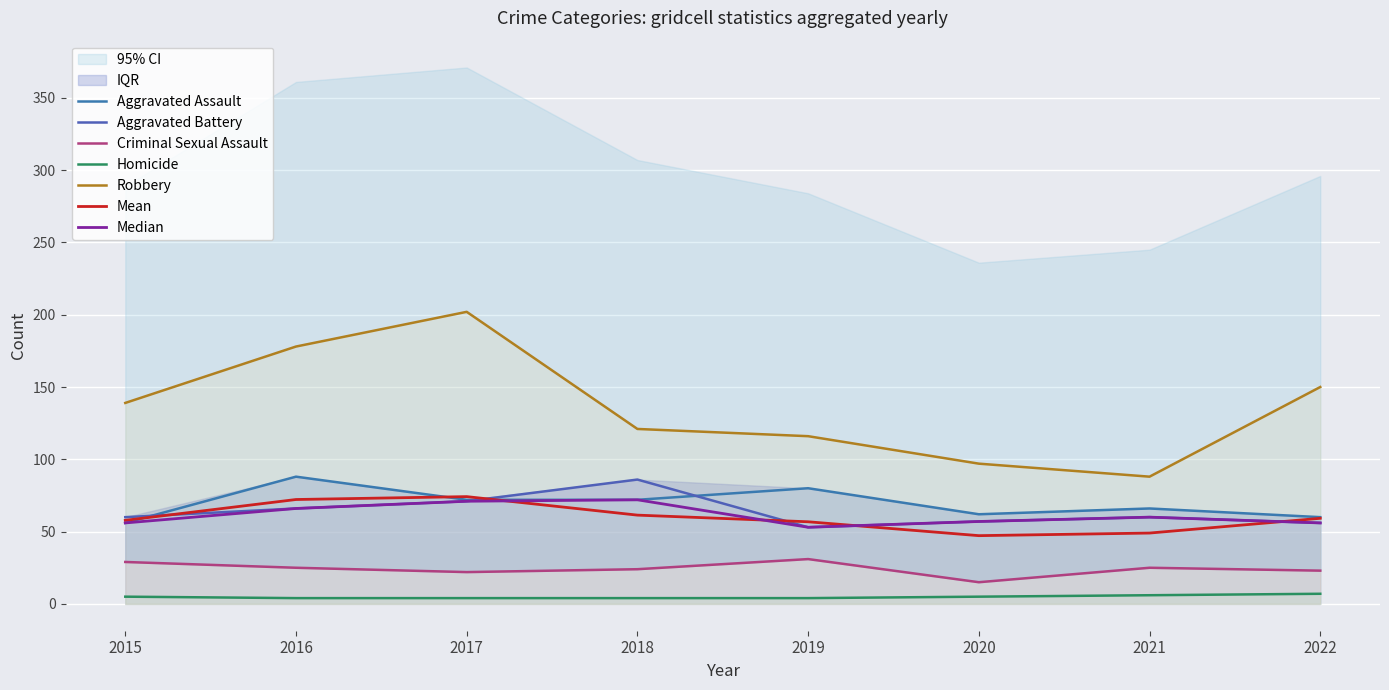

Where is Robbery nearest to the value 145?

2022